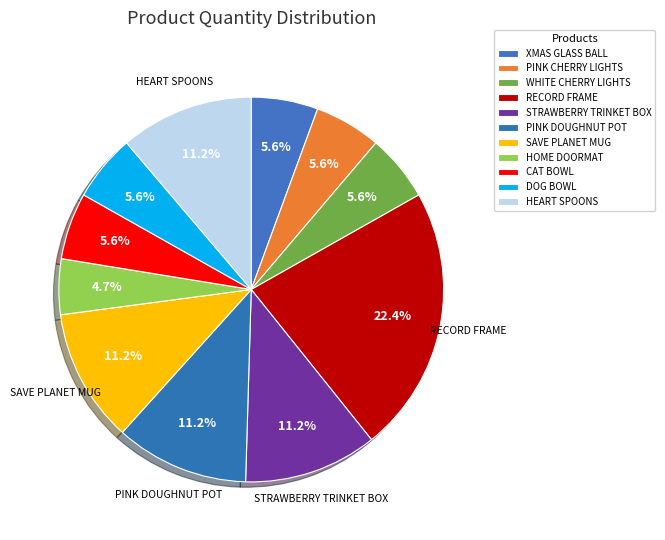

Is there a majority slice in this chart?

No